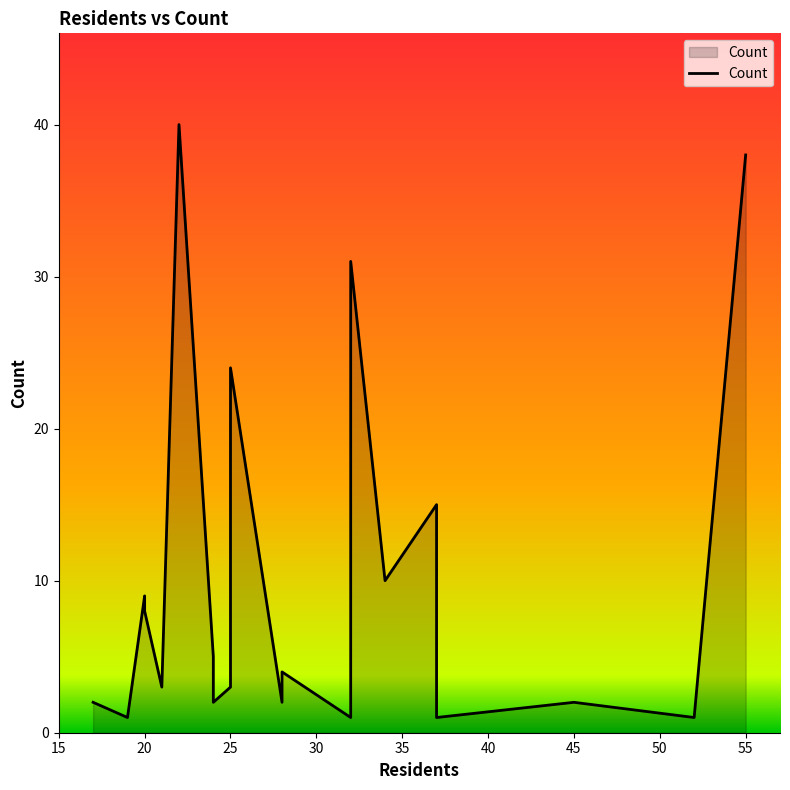

What is the sum of all values?

202